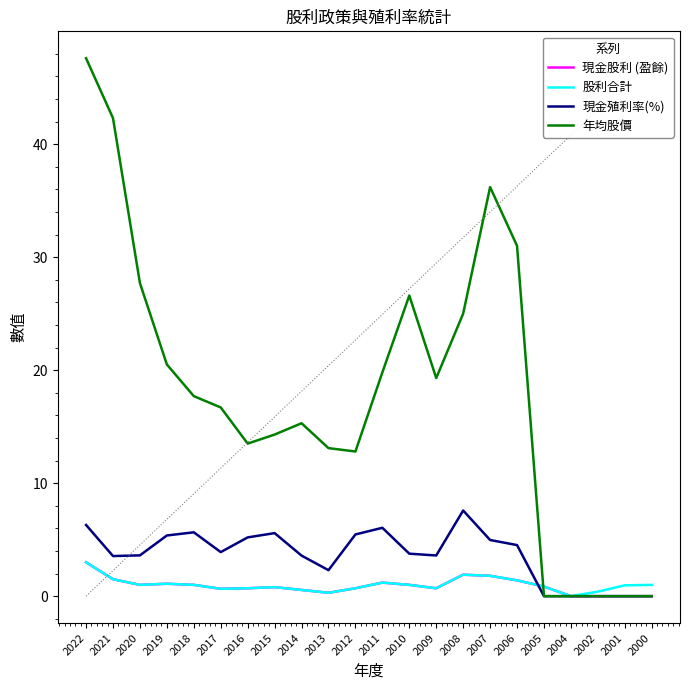

True or false: 現金股利 (盈餘) and 股利合計 intersect in this chart.

False